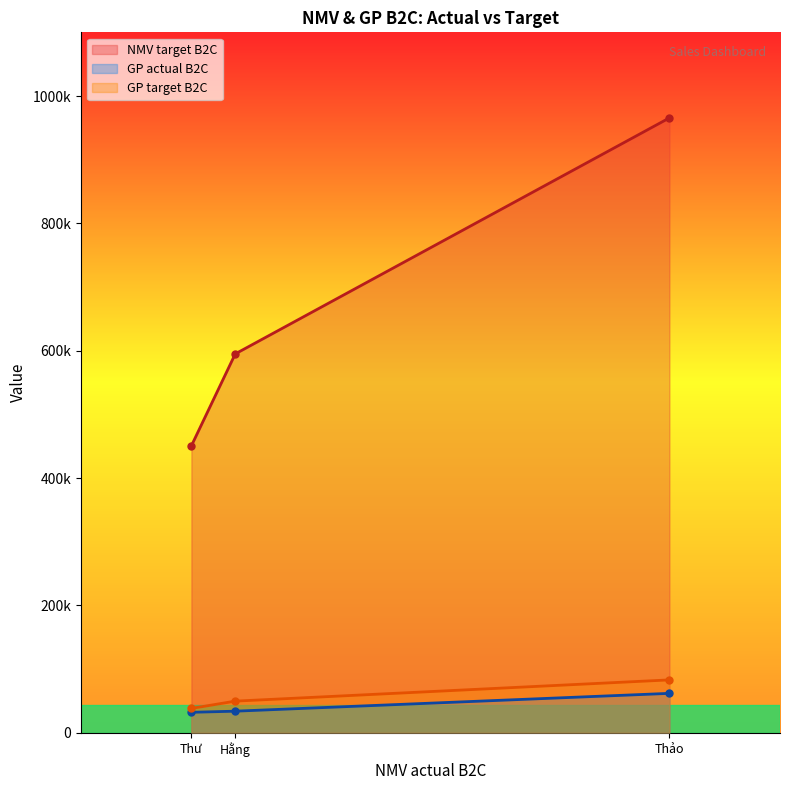

List the series in order of their peak value, highest first.

NMV target B2C, GP target B2C, GP actual B2C